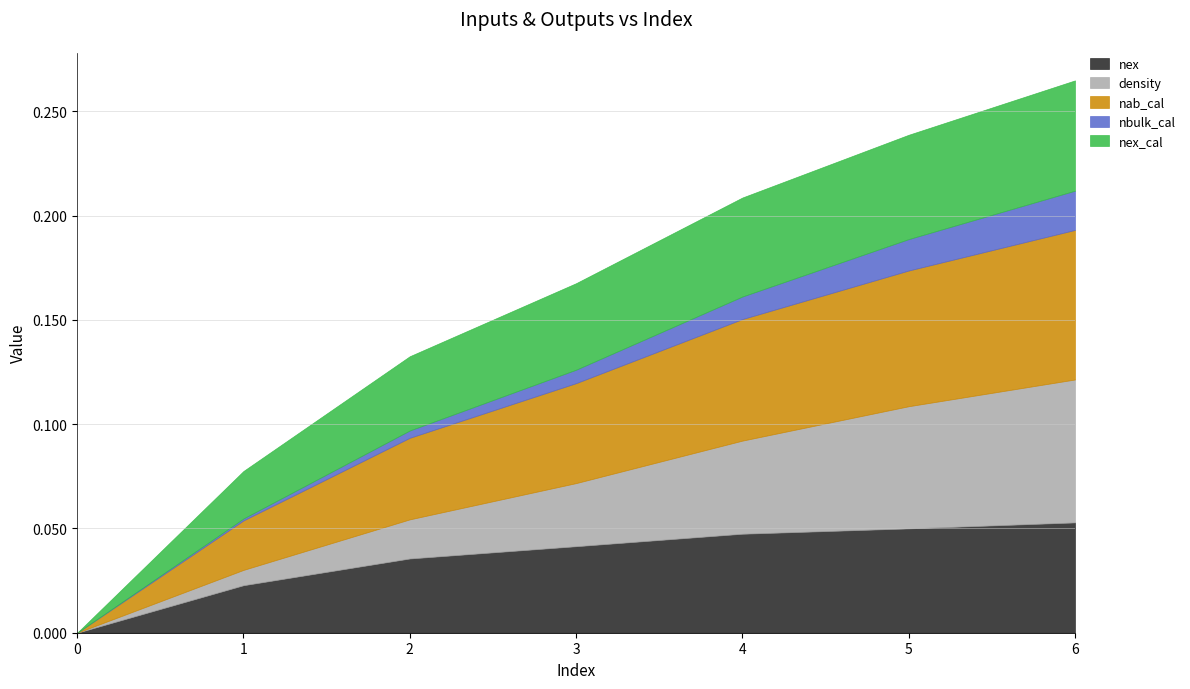

Which category has the highest value in the nab_cal series?

6